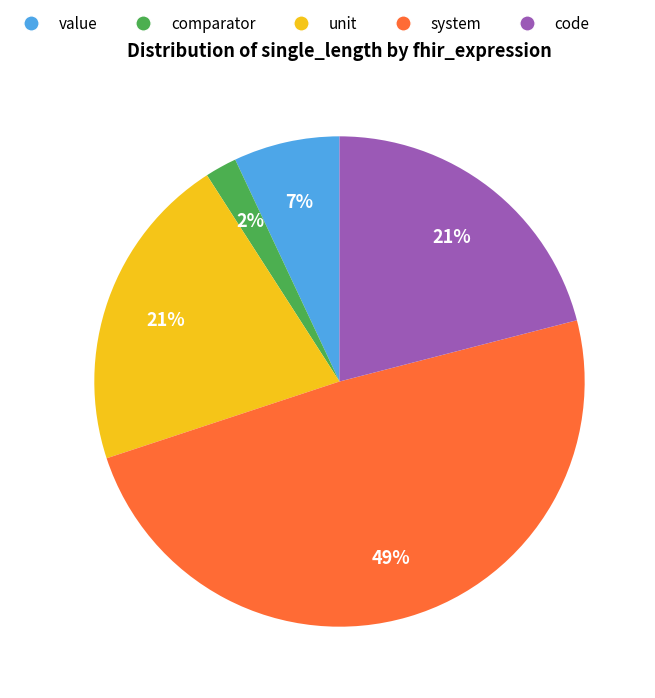

True or false: system accounts for 49% of the total.

True